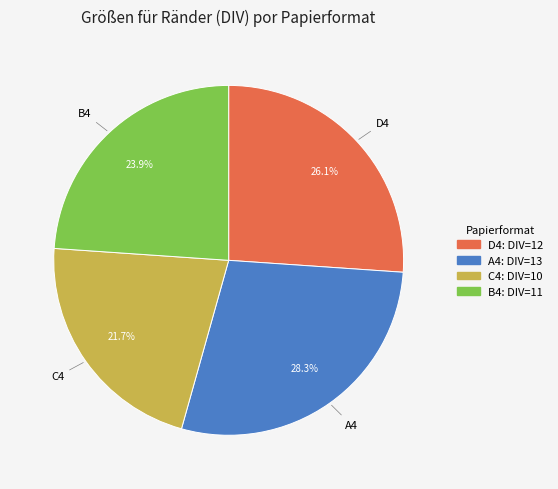

Does A4 account for over 50% of the chart?

No